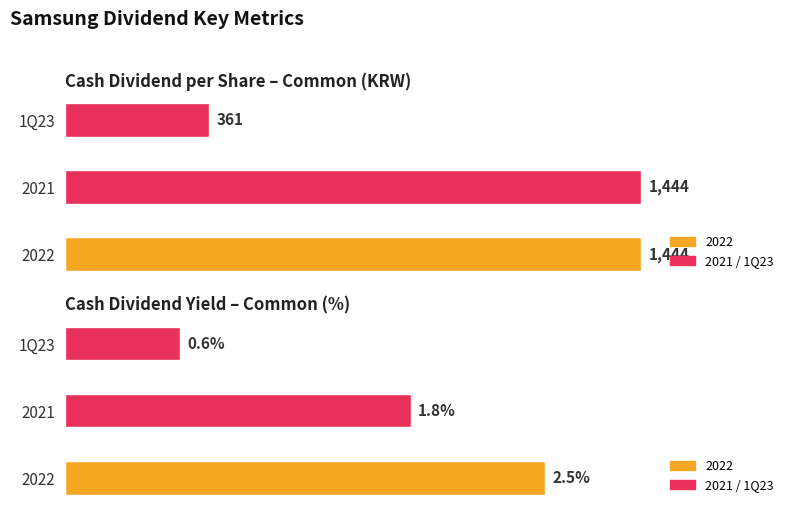

What is the label of the 1st bar from the right?

1Q23